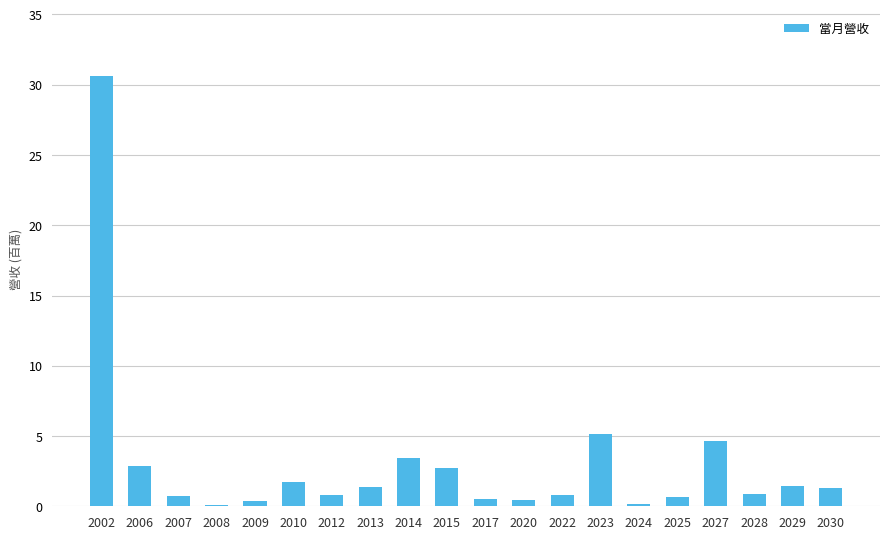

At which label does the data first exceed 1?

2002